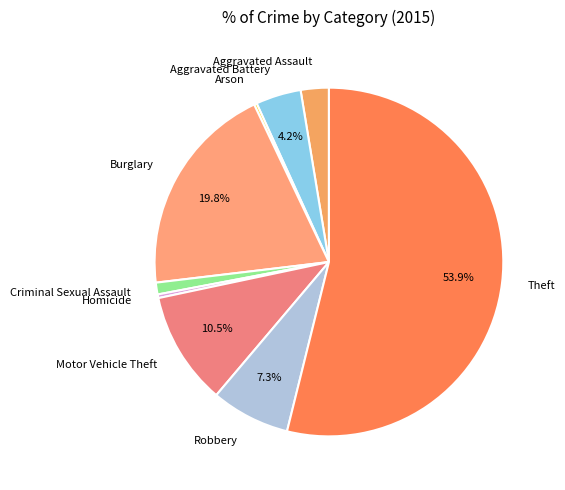

To the nearest percent, what percentage of the pie is Aggravated Assault?

3%